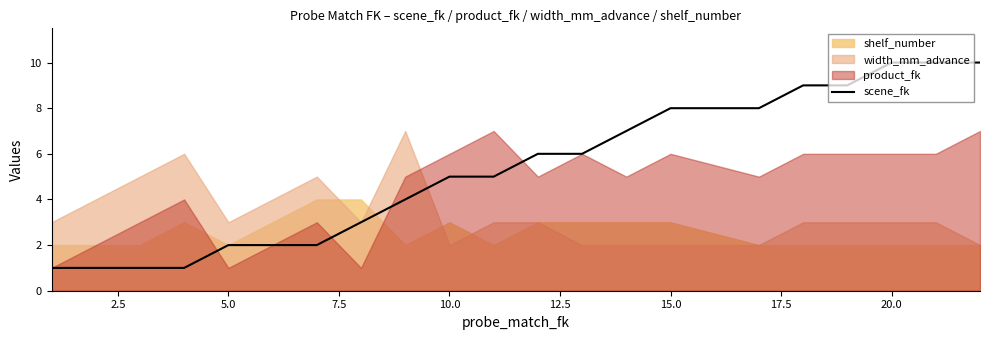

The scene_fk series shows 10 at 20.0. True or false?

True